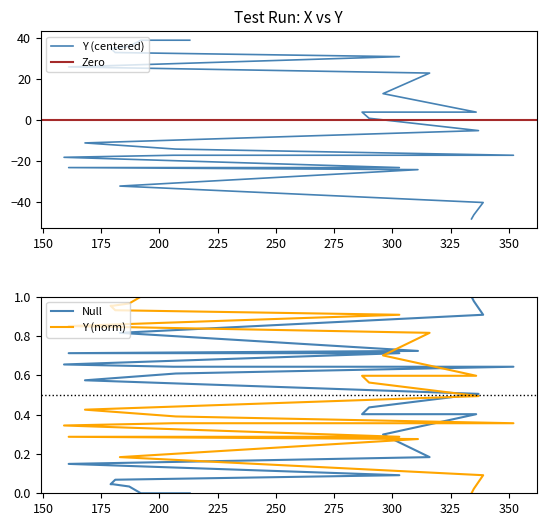

Reading left to right, extract all data points from this chart.

-48.0	-46.0	-40.0	-32.0	-24.0	-23.0	-23.0	-18.0	-17.0	-17.0	-14.0	-11.0	-5.0	1.0	4.0	4.0	13.0	23.0	26.0	31.0	33.0	35.0	35.0	36.0	39.0	39.0